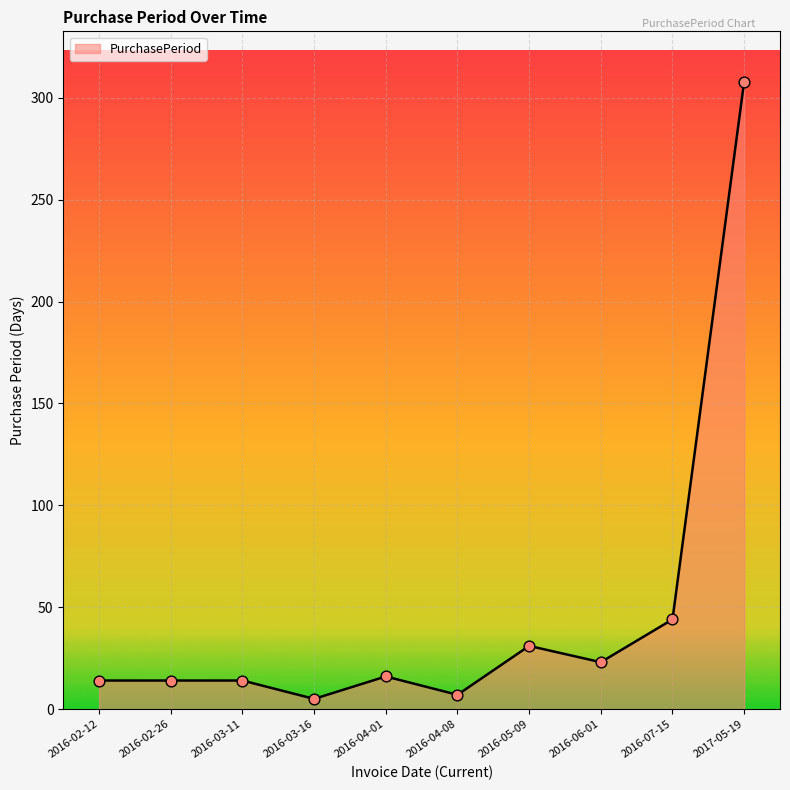

Which has a higher value, 2017-05-19 or 2016-02-26?

2017-05-19